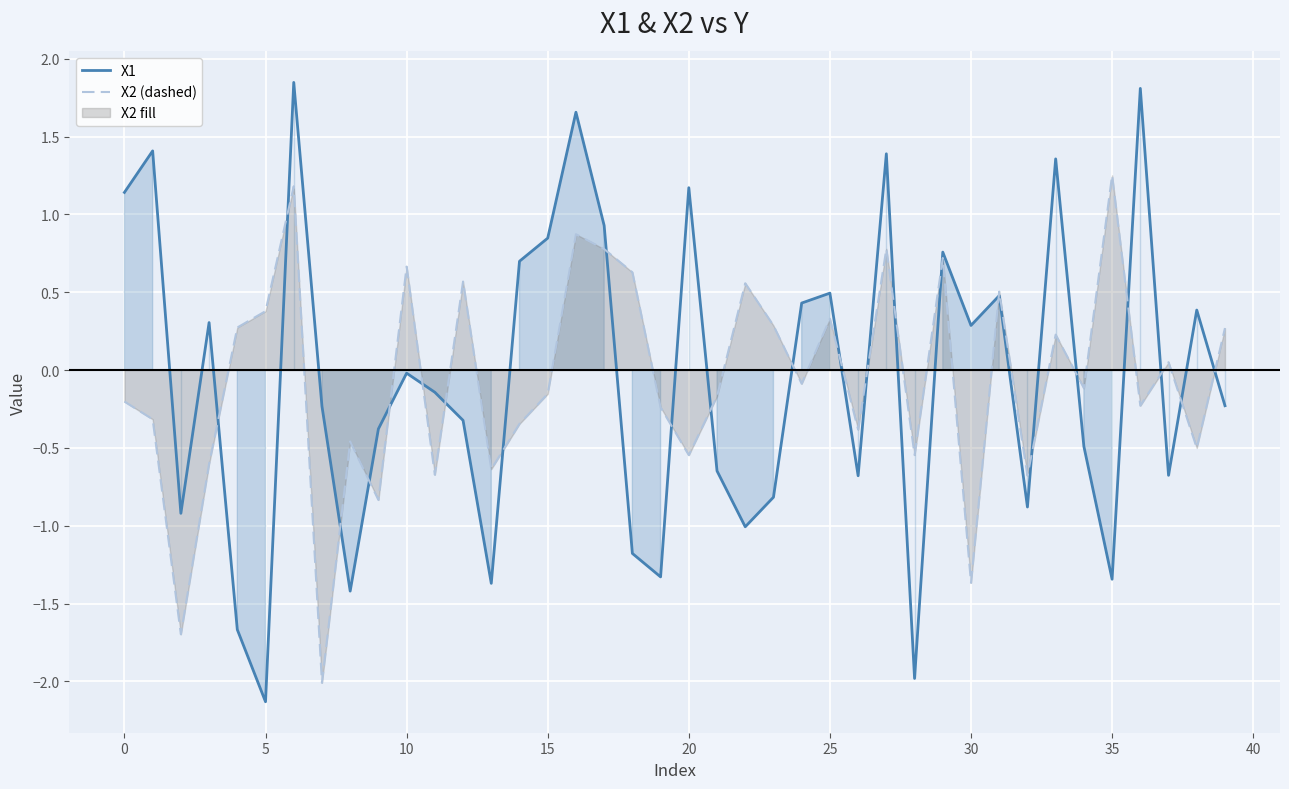

At which label does X1 reach its minimum?

5